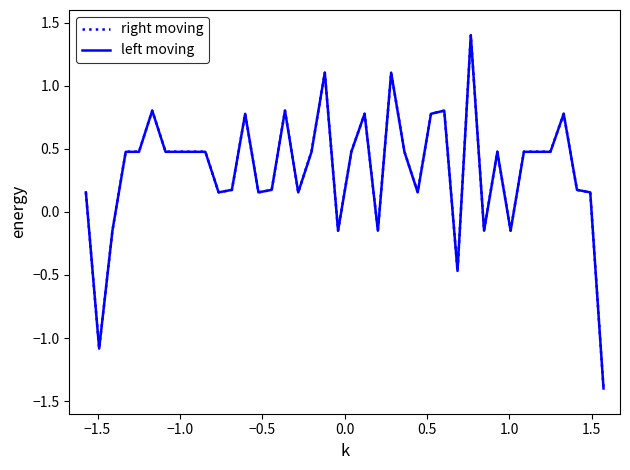

What is the lowest value of the left moving series?

-1.4